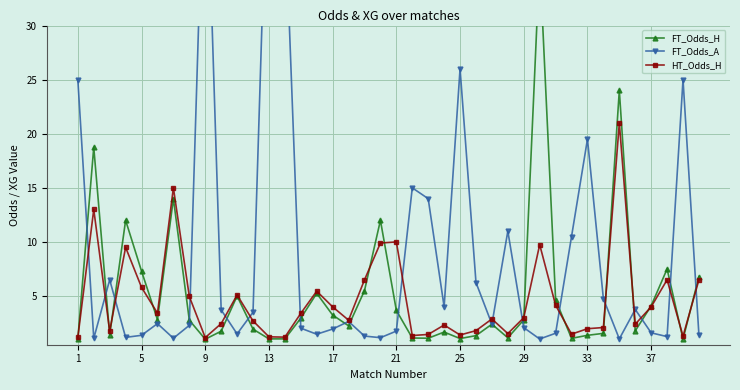

How many data points in HT_Odds_H are less than 3?

20